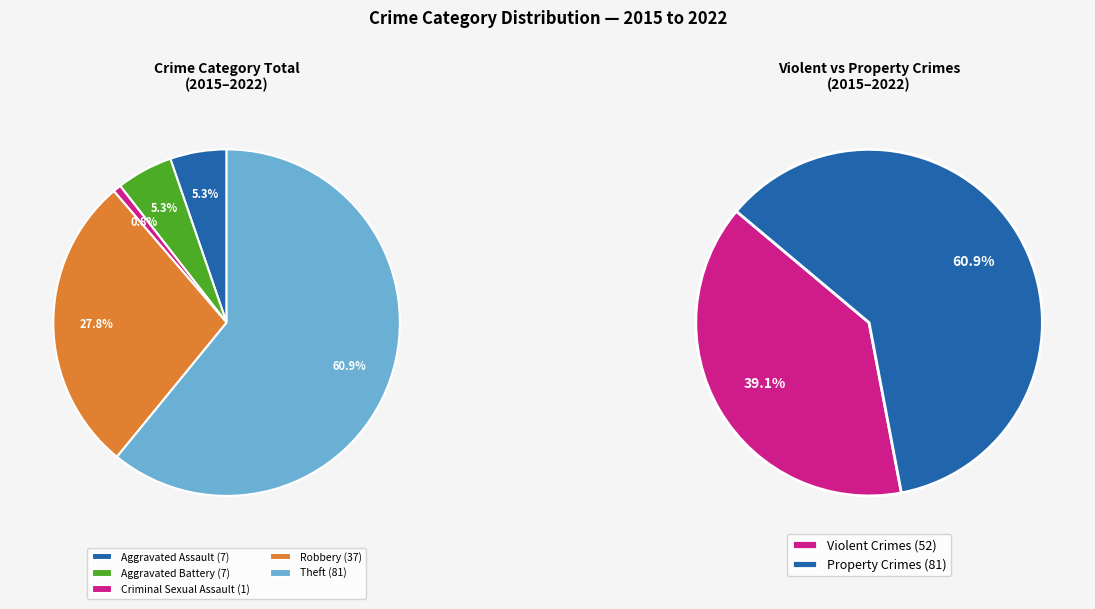

Do Aggravated Assault and Aggravated Battery together represent more than half of the pie?

No